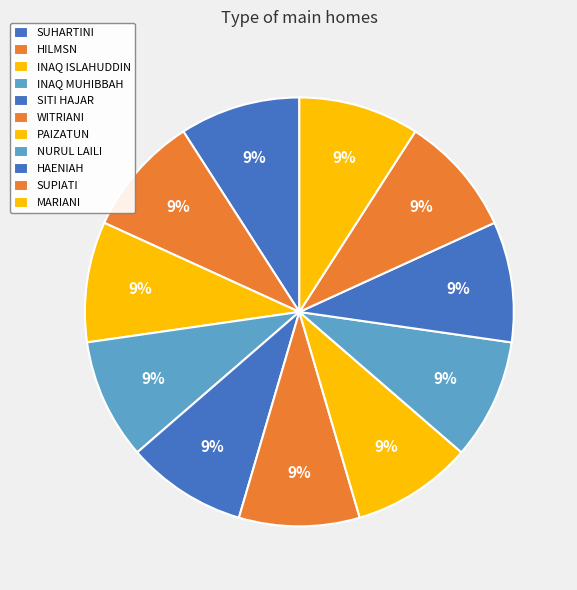

Is it true that MARIANI is 9% of the pie?

True